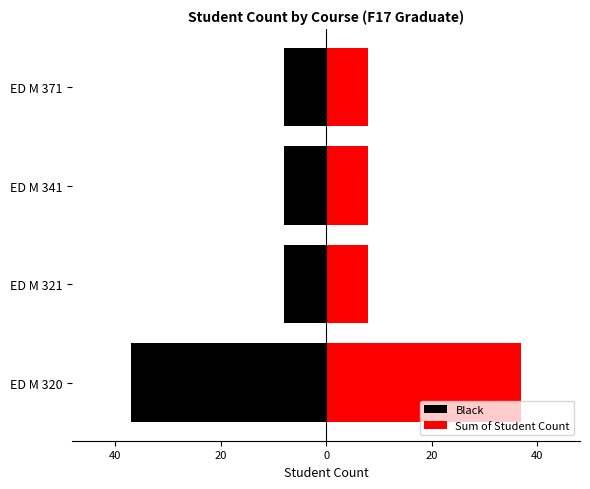

Reading right to left, transcribe all the data shown in this chart.

Black: 0=-8	20=-8	40=-8	60=-37
Sum of Student Count: 0=8	20=8	40=8	60=37